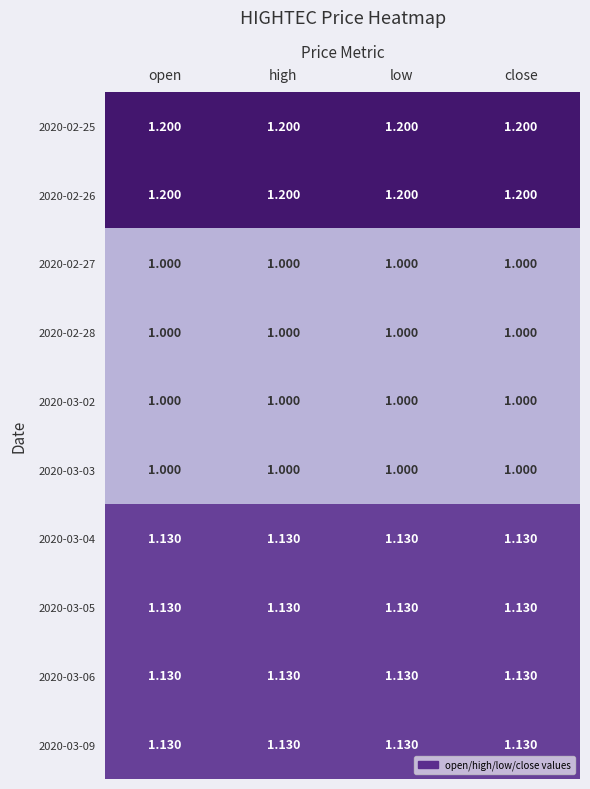

Is the value of 2020-03-05 at open greater than the value of 2020-02-28 at close?

Yes